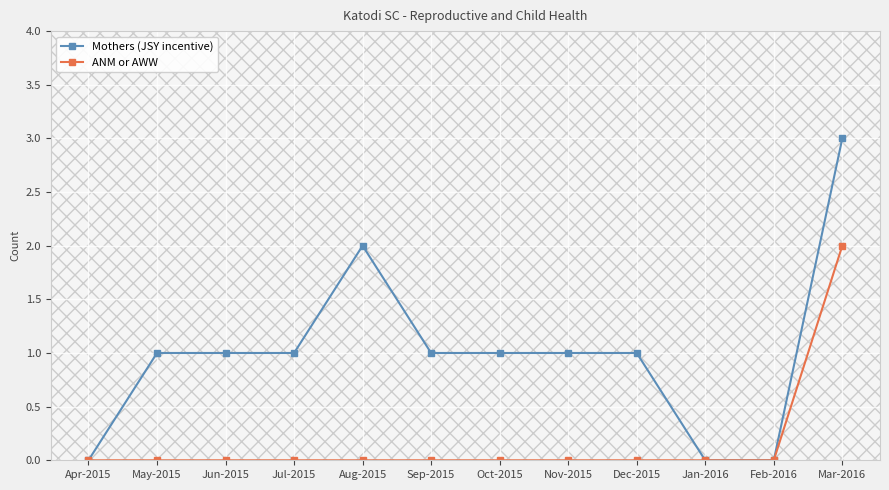

Is the value of ANM or AWW at Feb-2016 greater than the value of Mothers (JSY incentive) at Oct-2015?

No